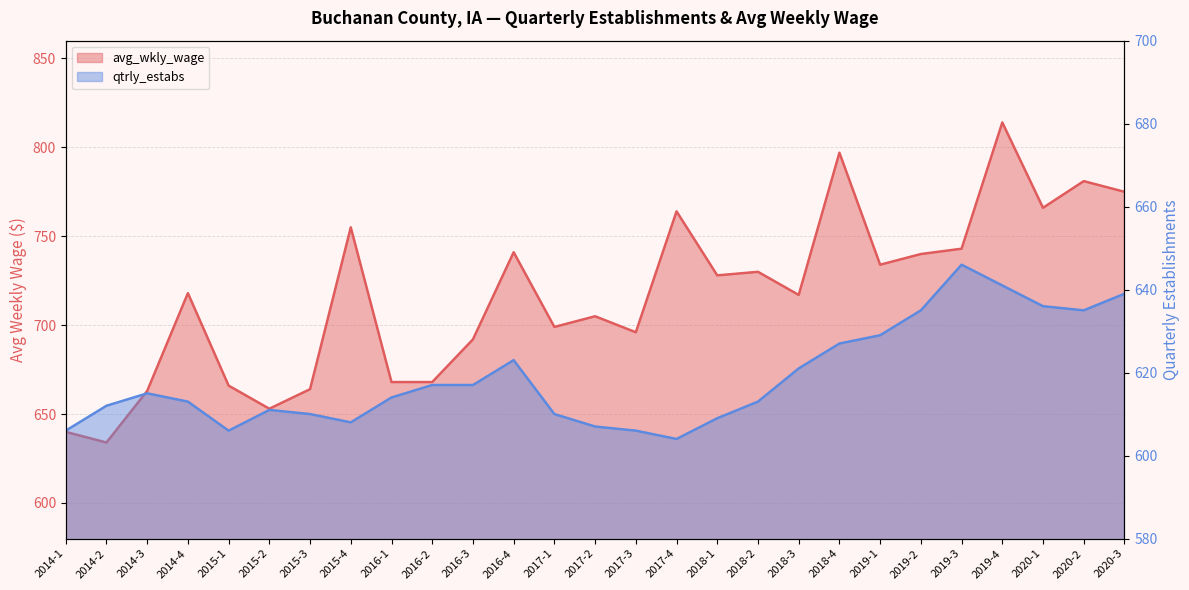

True or false: qtrly_estabs has more than 0 points higher than both neighbors.

True